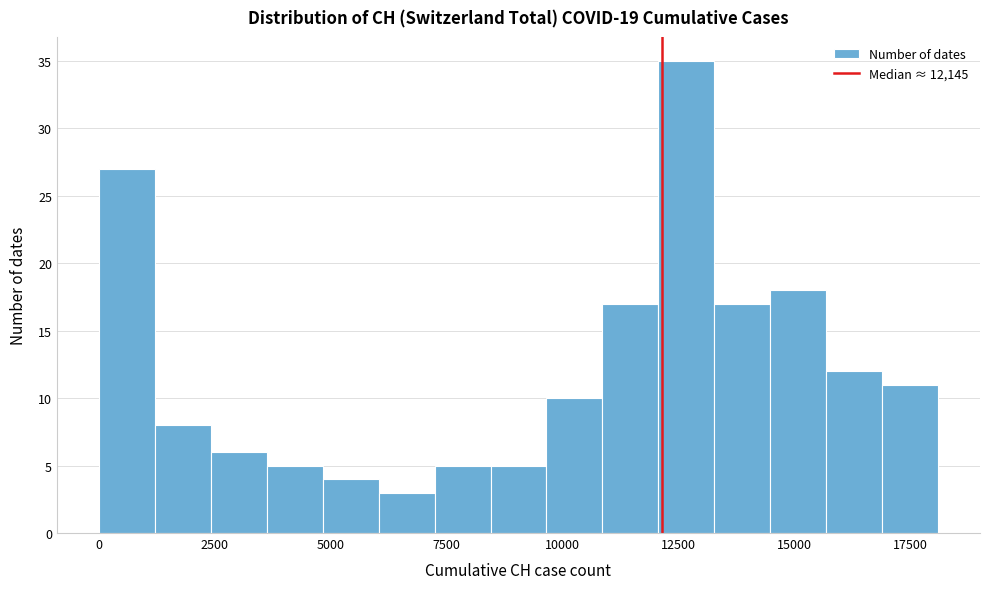

Around what value on the x-axis is the tallest bar? Give the approximate position of its centre, as read against the axis.

12500